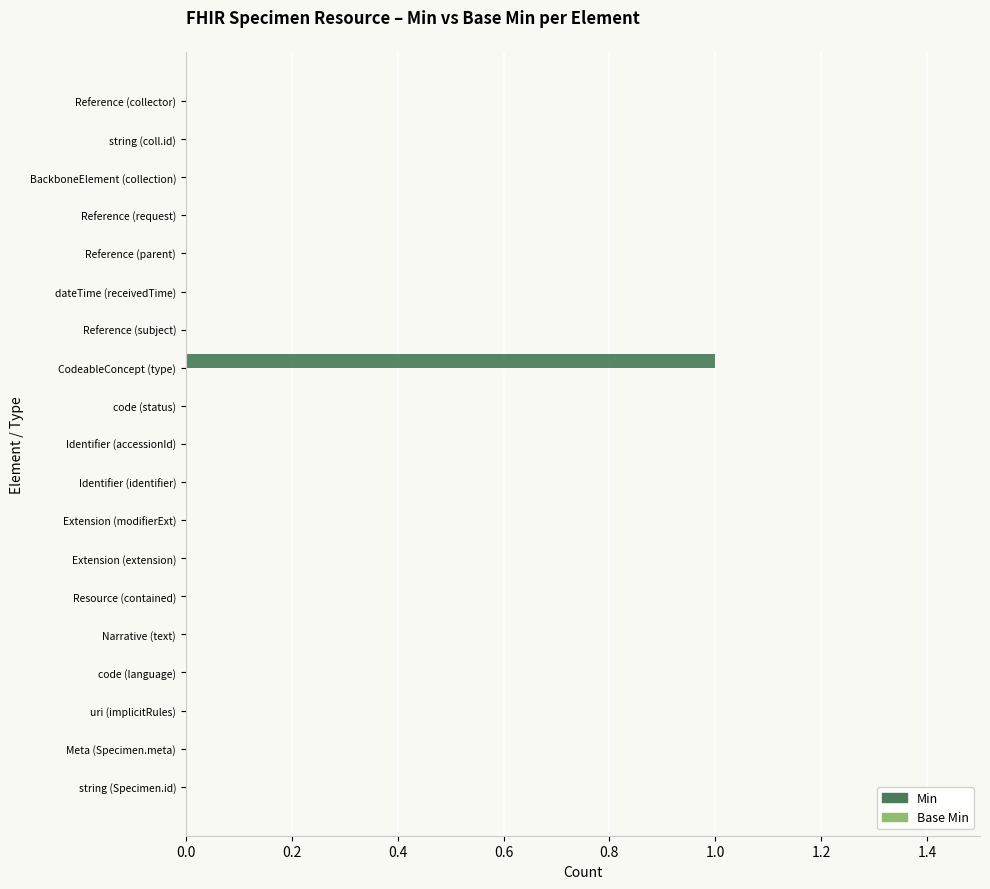

Count the number of categories in the chart.

19